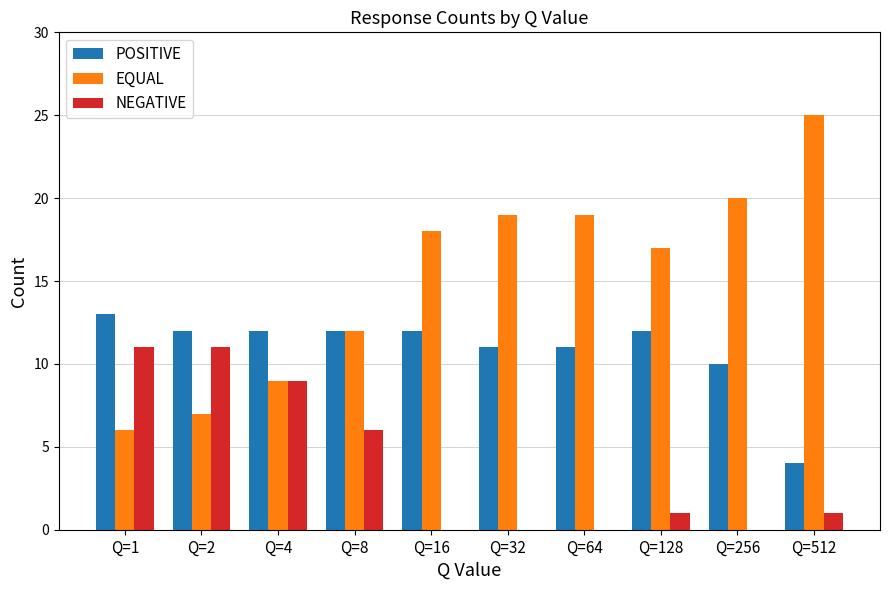

What is the approximate value of EQUAL at Q=128, to the nearest 10?

20